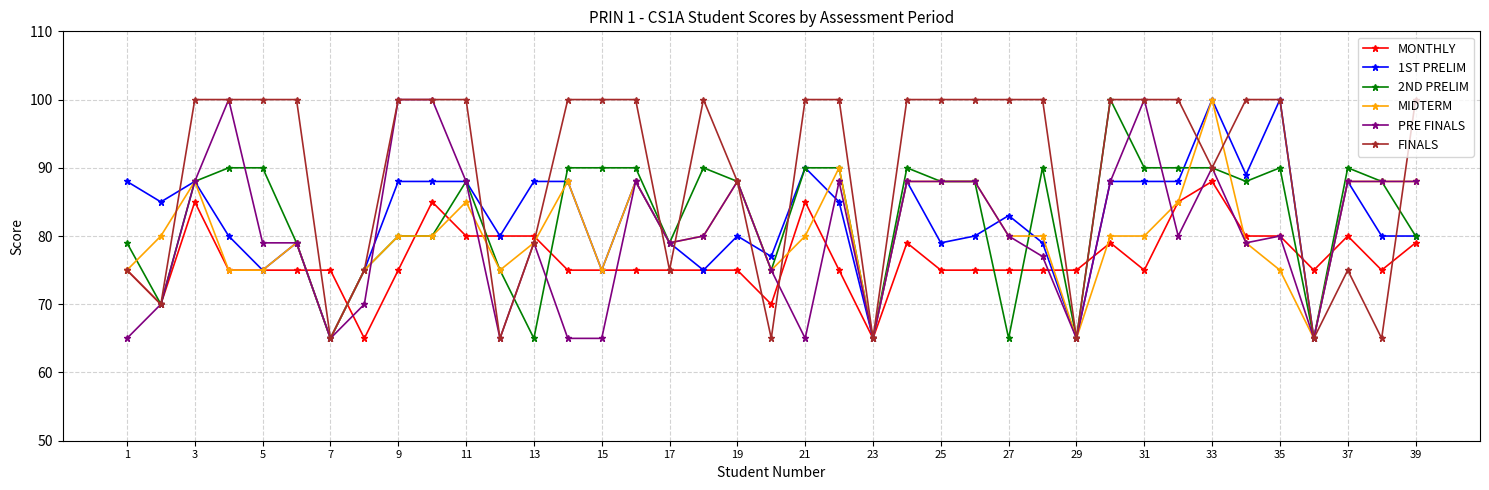

True or false: 2ND PRELIM has more than 1 interior local peaks.

True